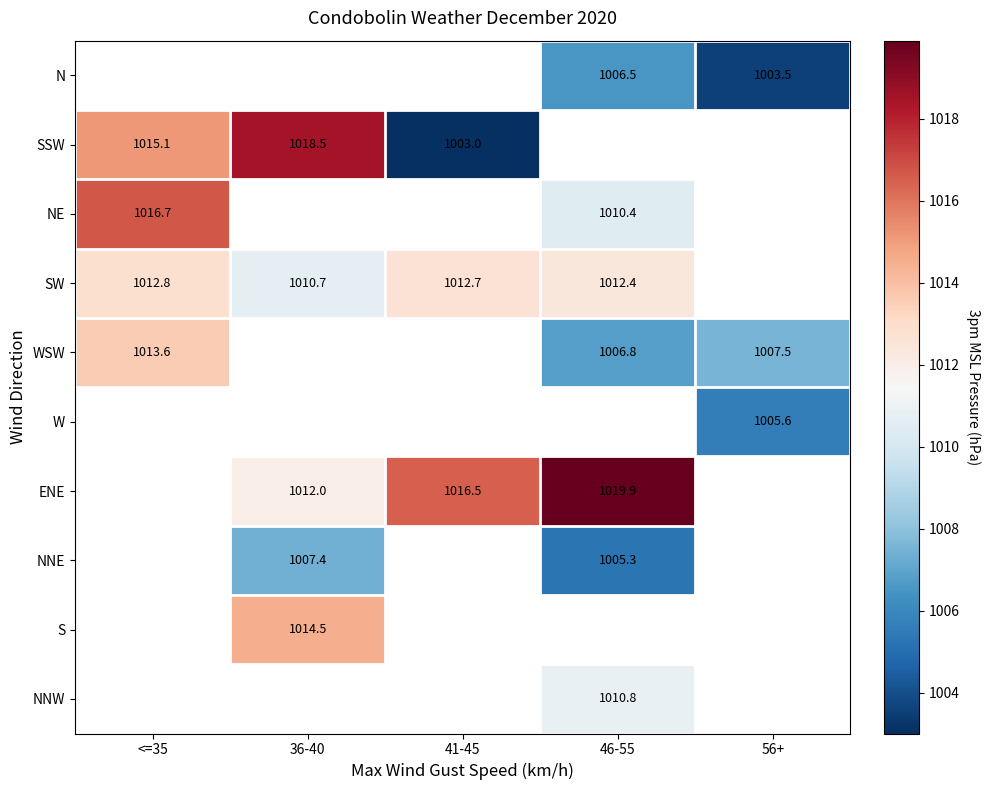

Which category has the highest value across all series?

46-55